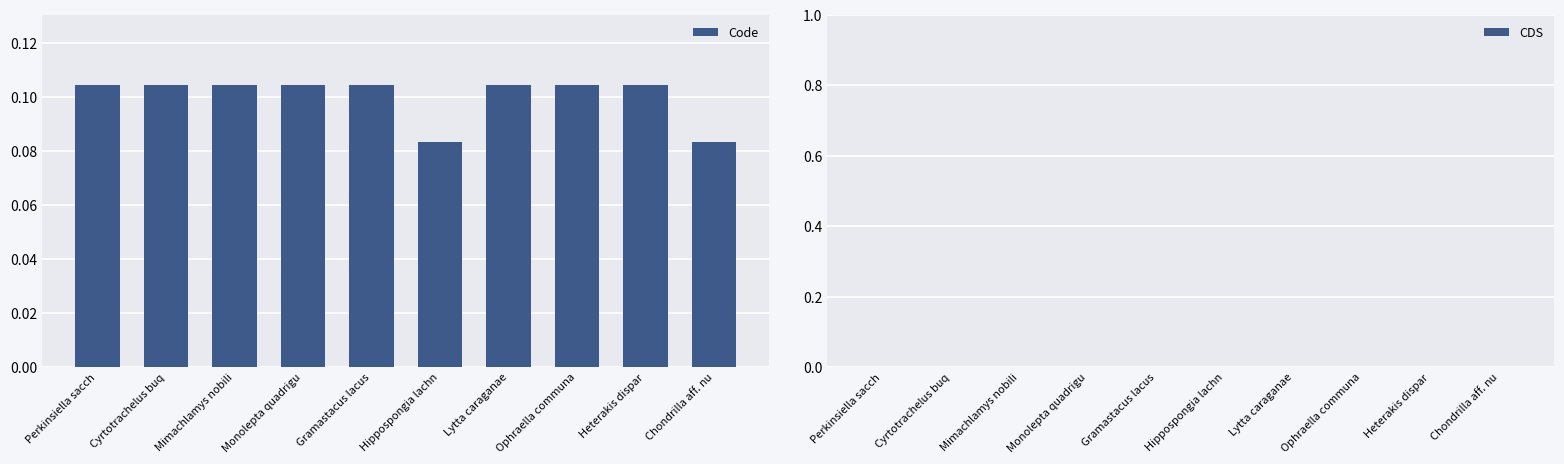

What is the label of the 1st bar from the left?

Perkinsiella sacch